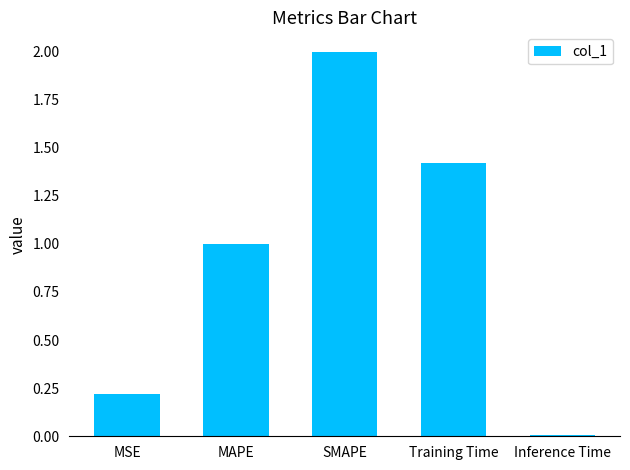

Between MAPE and Training Time, which is larger?

Training Time